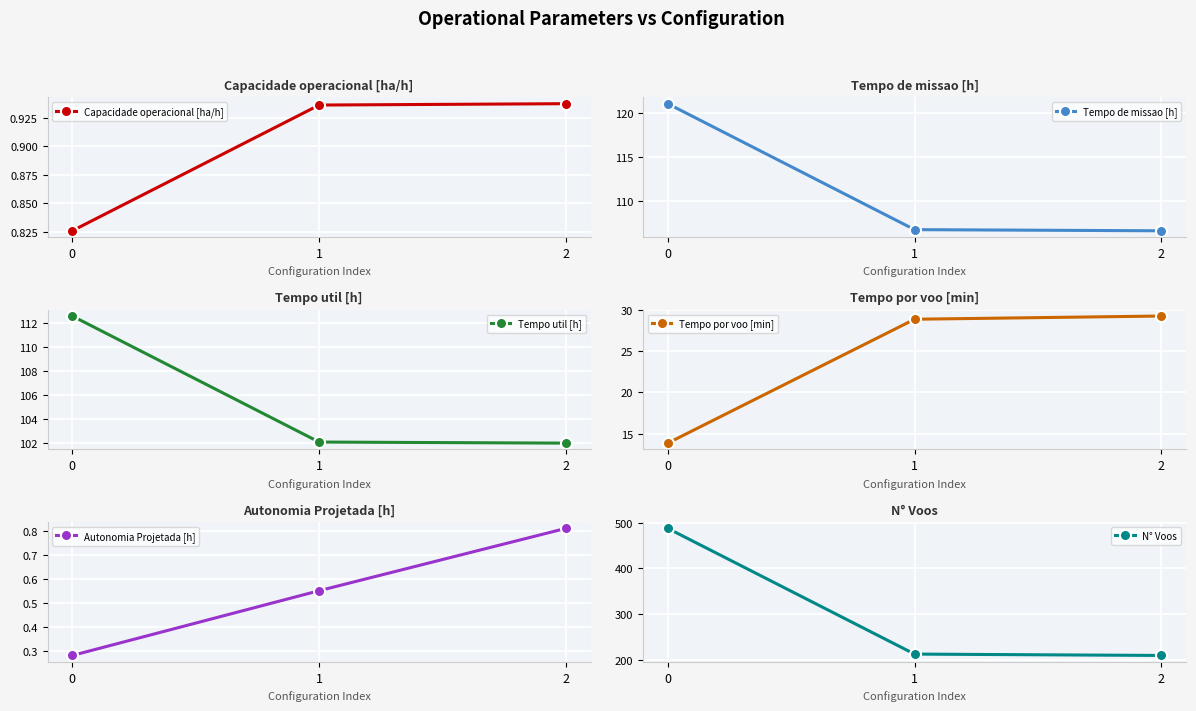

At which label does Tempo por voo [min] first exceed 28?

1